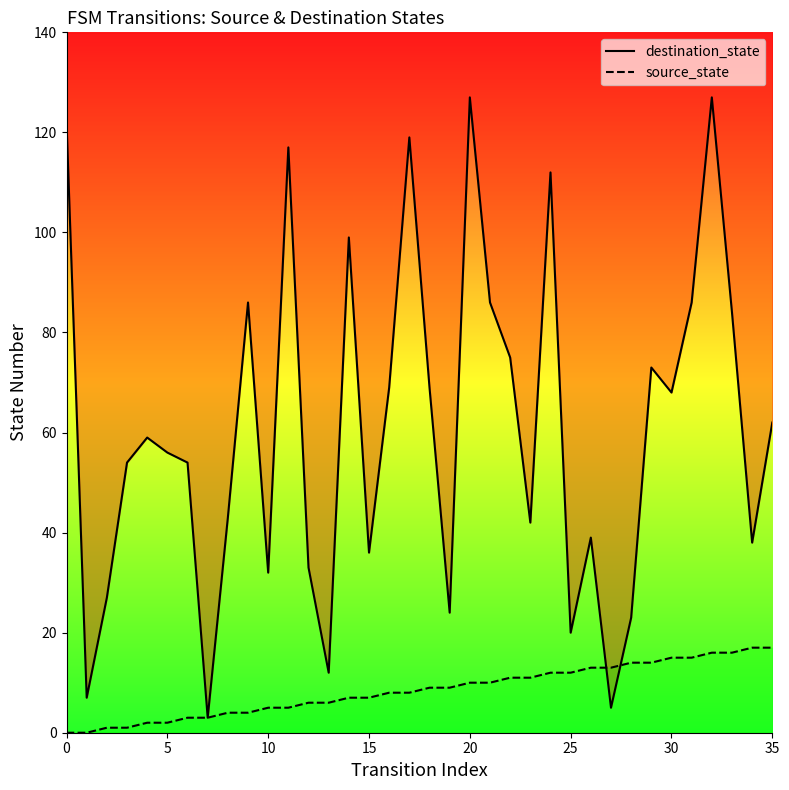

Where is source_state nearest to the value 8?

16